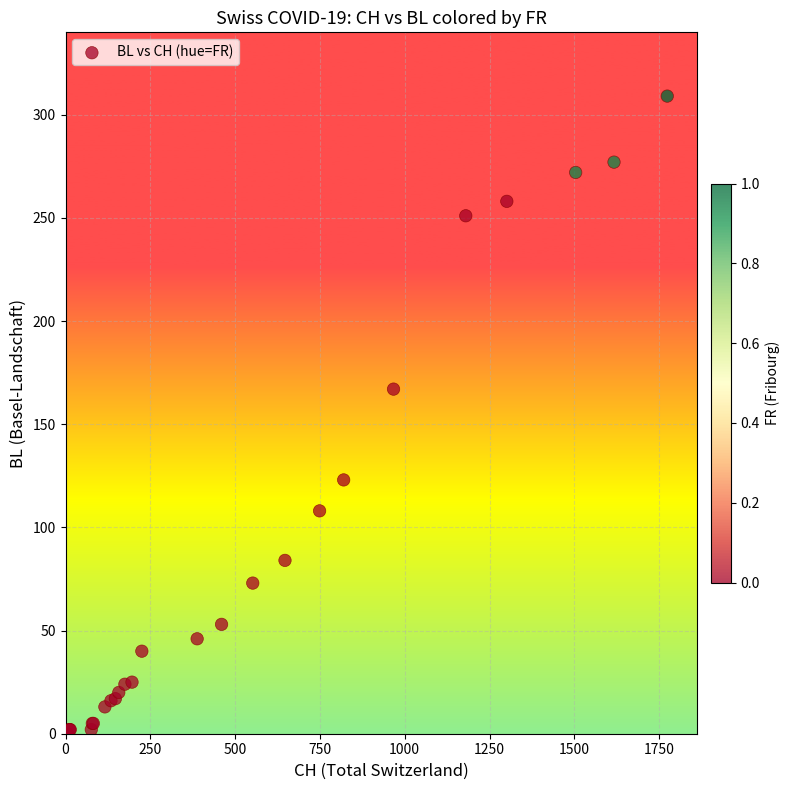

What Y value in the scatter plot is closest to 154?

167